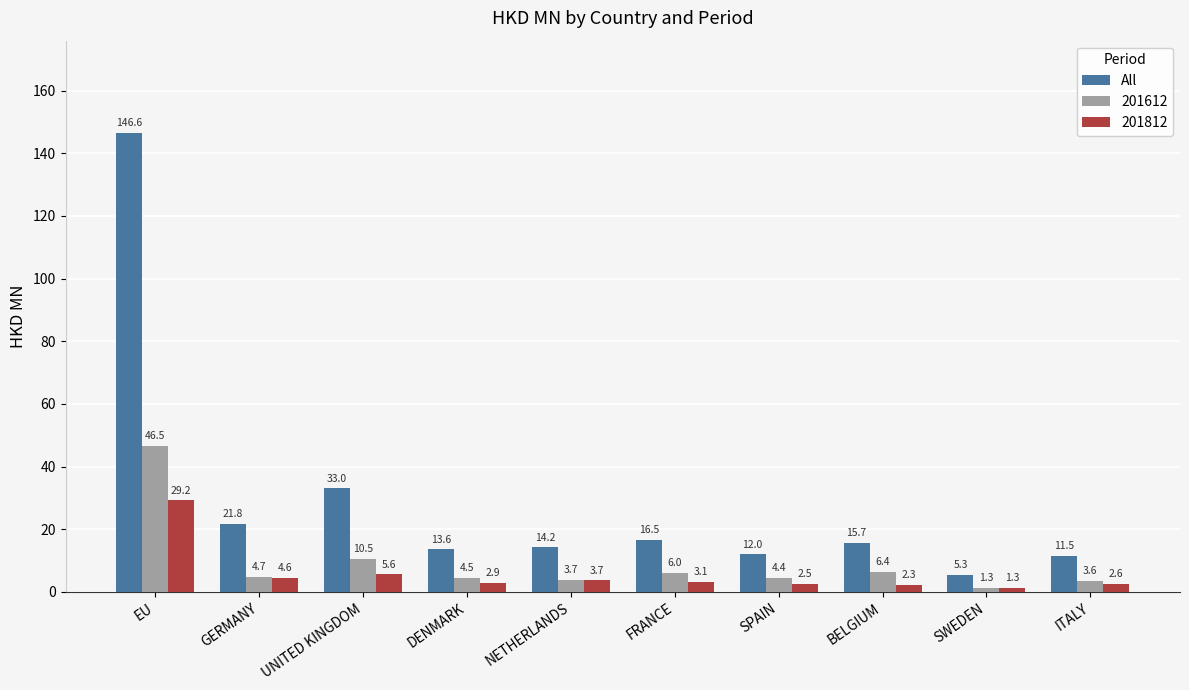

How many data points does each series have?

10